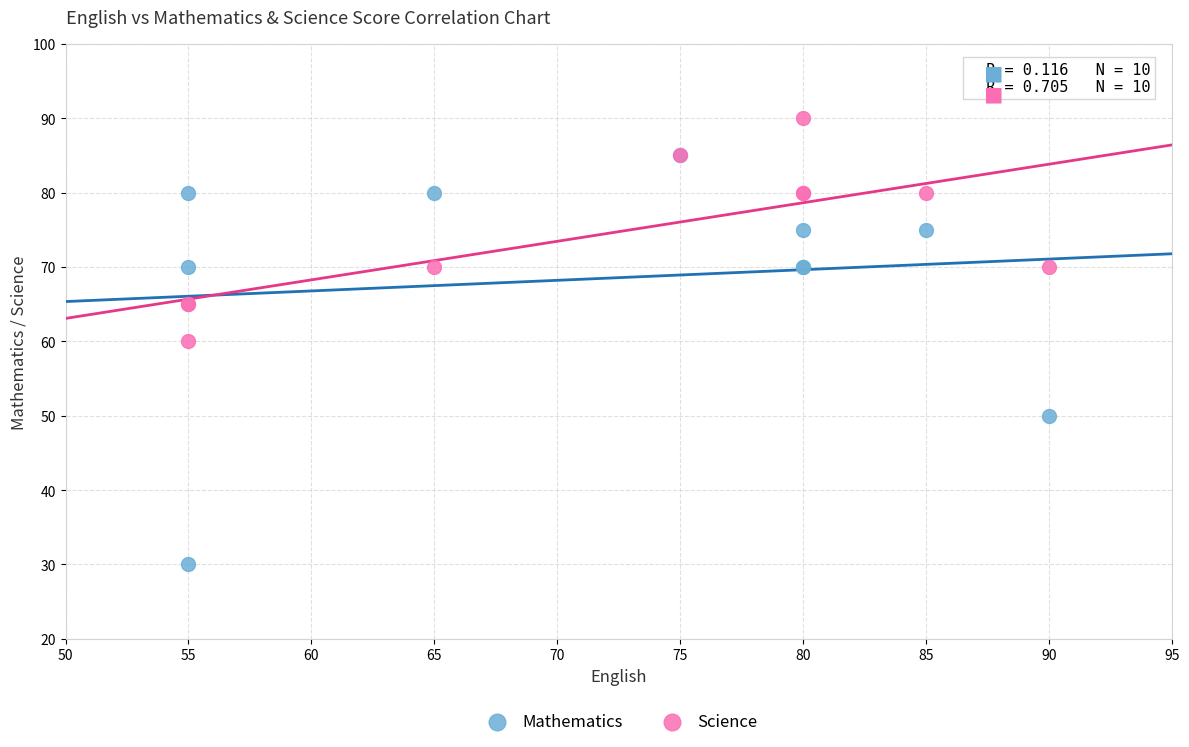

In the Mathematics series, what Y value is closest to 57?

50